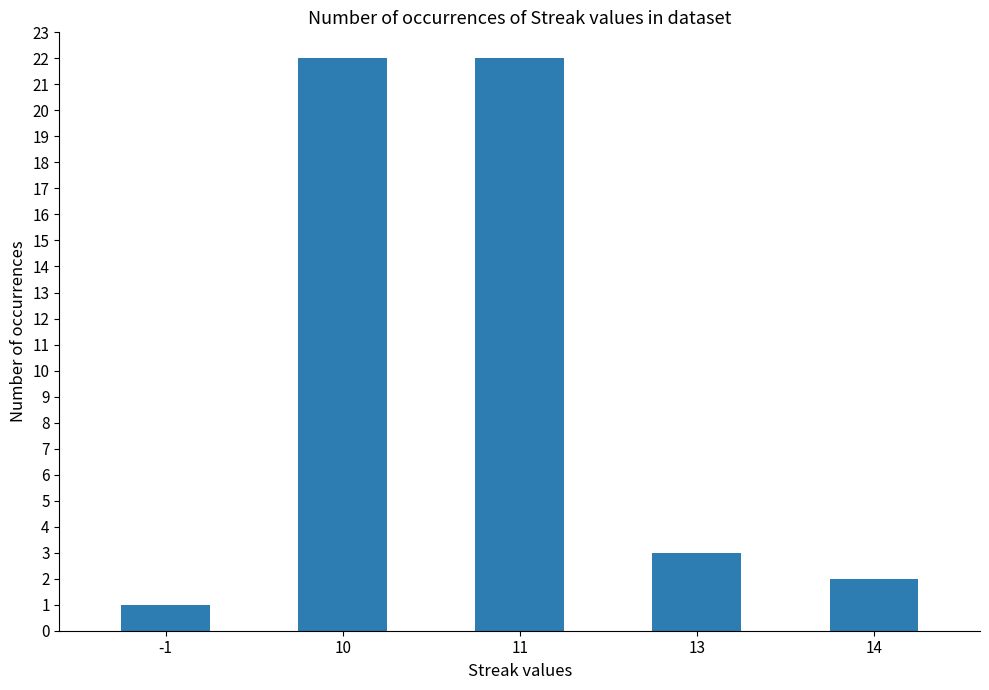

At which label does the data first exceed 3?

10